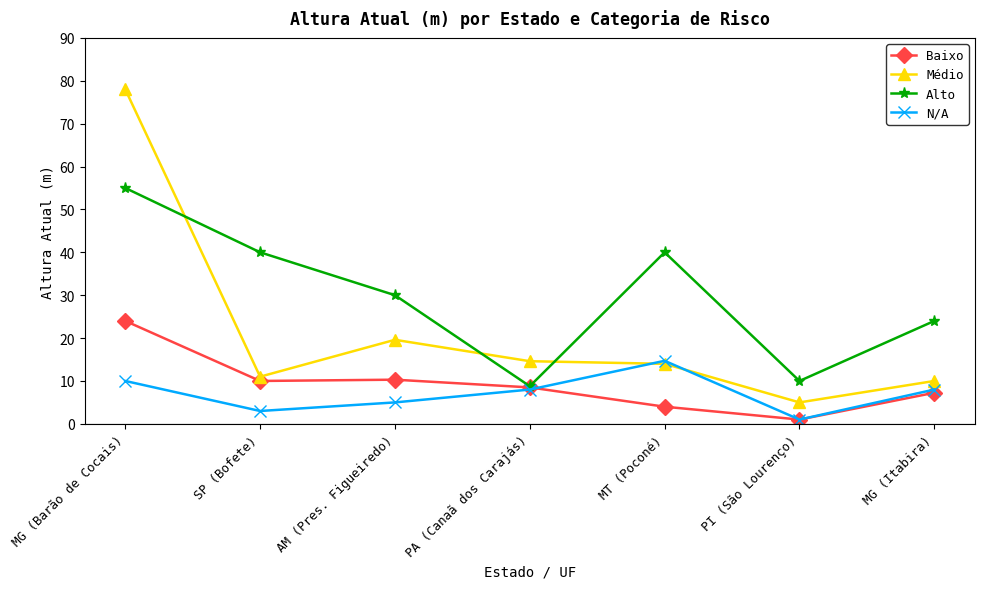

What is the spread (max minus min) of values at SP (Bofete)?

37.0